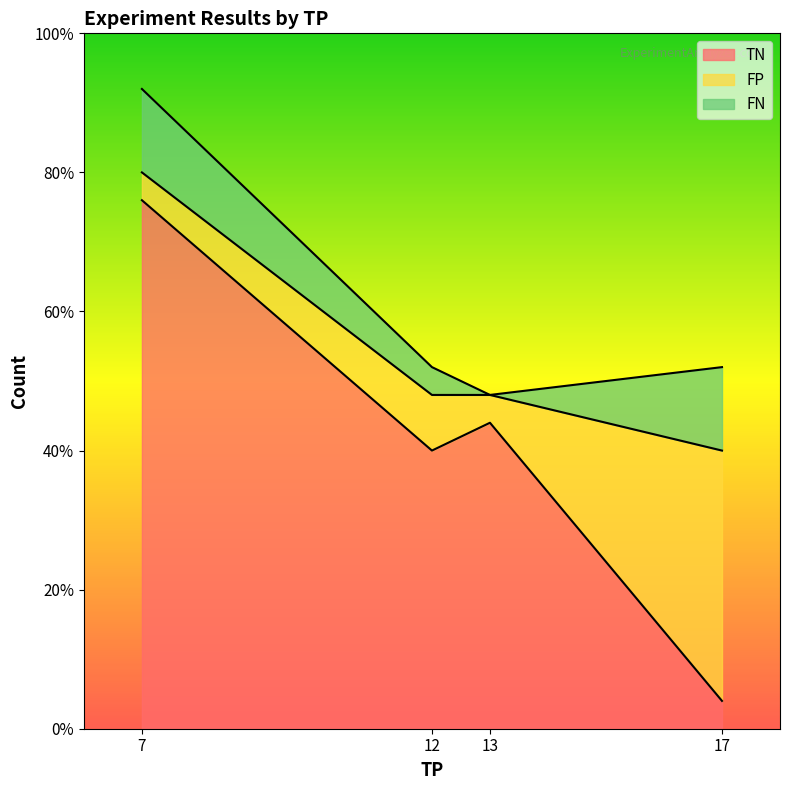

Rank the series at 12 from lowest to highest value.

FN, FP, TN